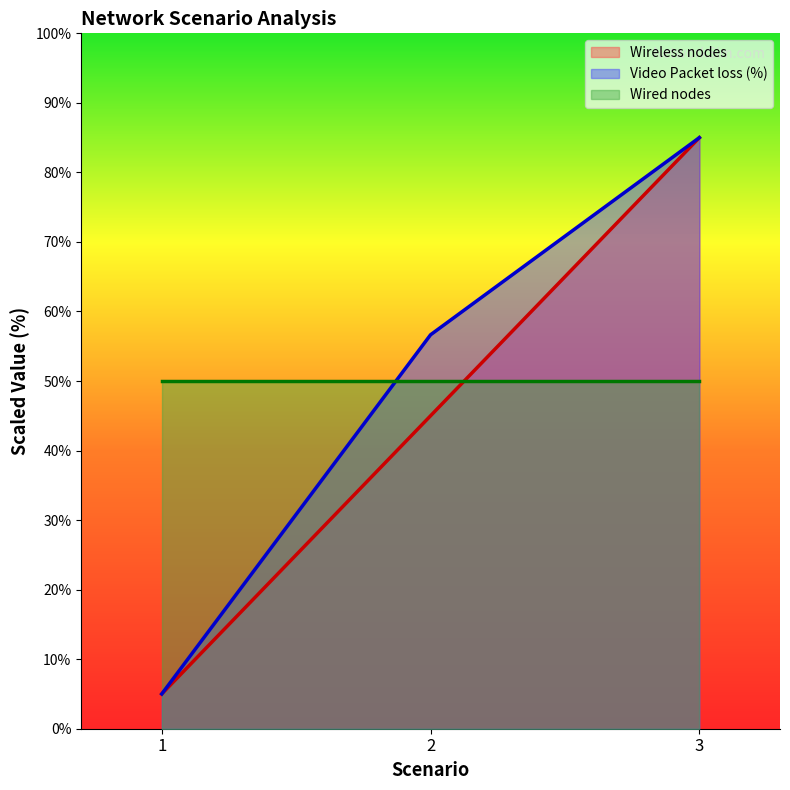

What is the value of the Wireless nodes point at the 3rd from the left?

85.0